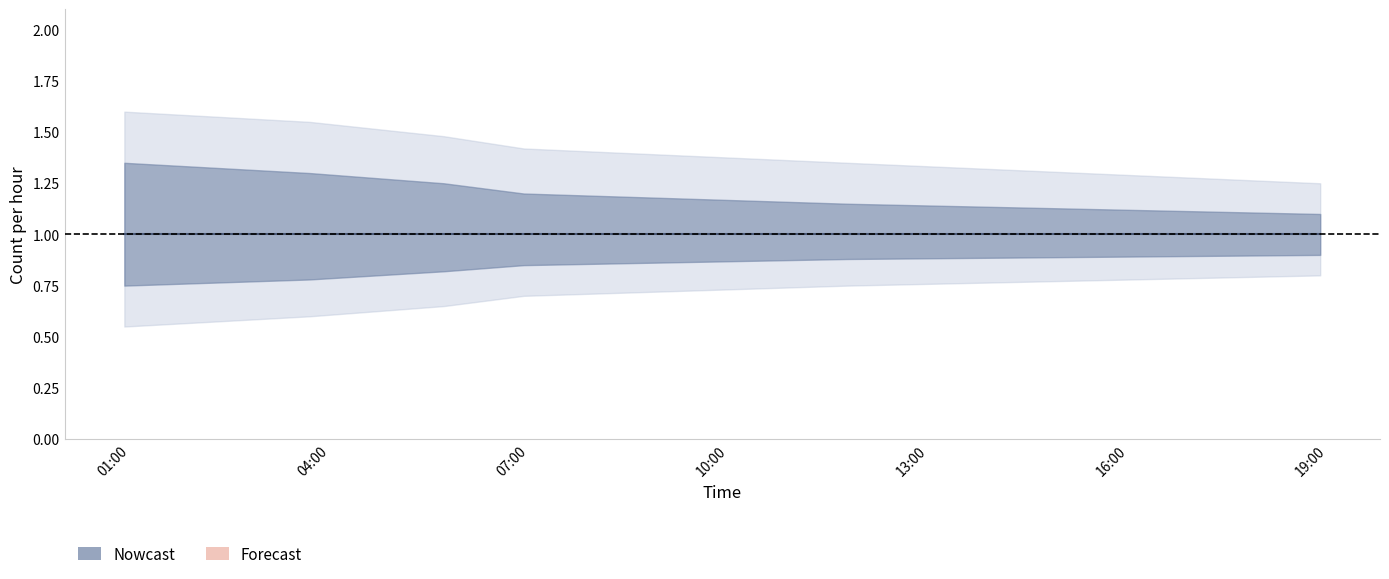

At which category is the sum across all series the highest?

2019-05-09 00:55:00